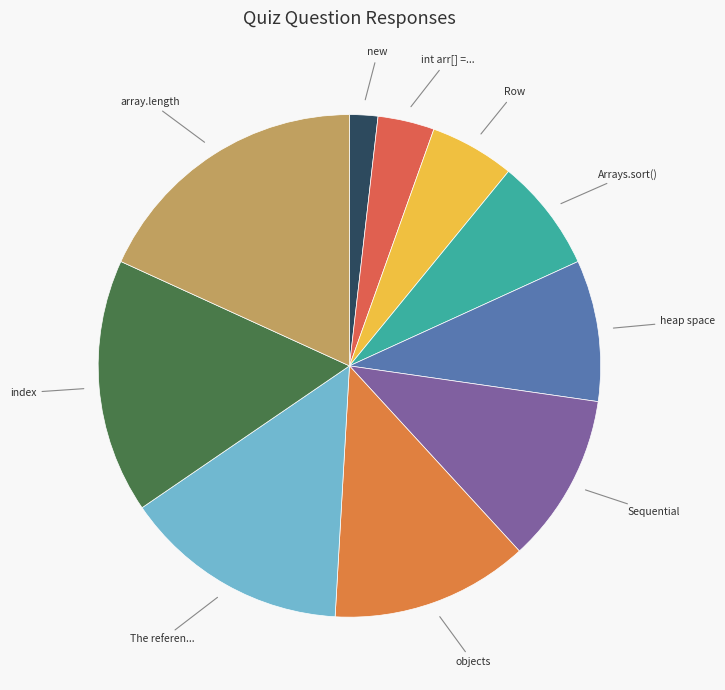

How many slices are in this pie chart?

10